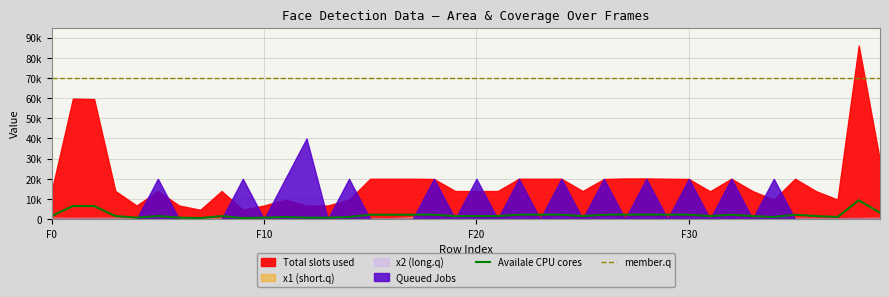

True or false: Availale CPU cores and member.q intersect in this chart.

False